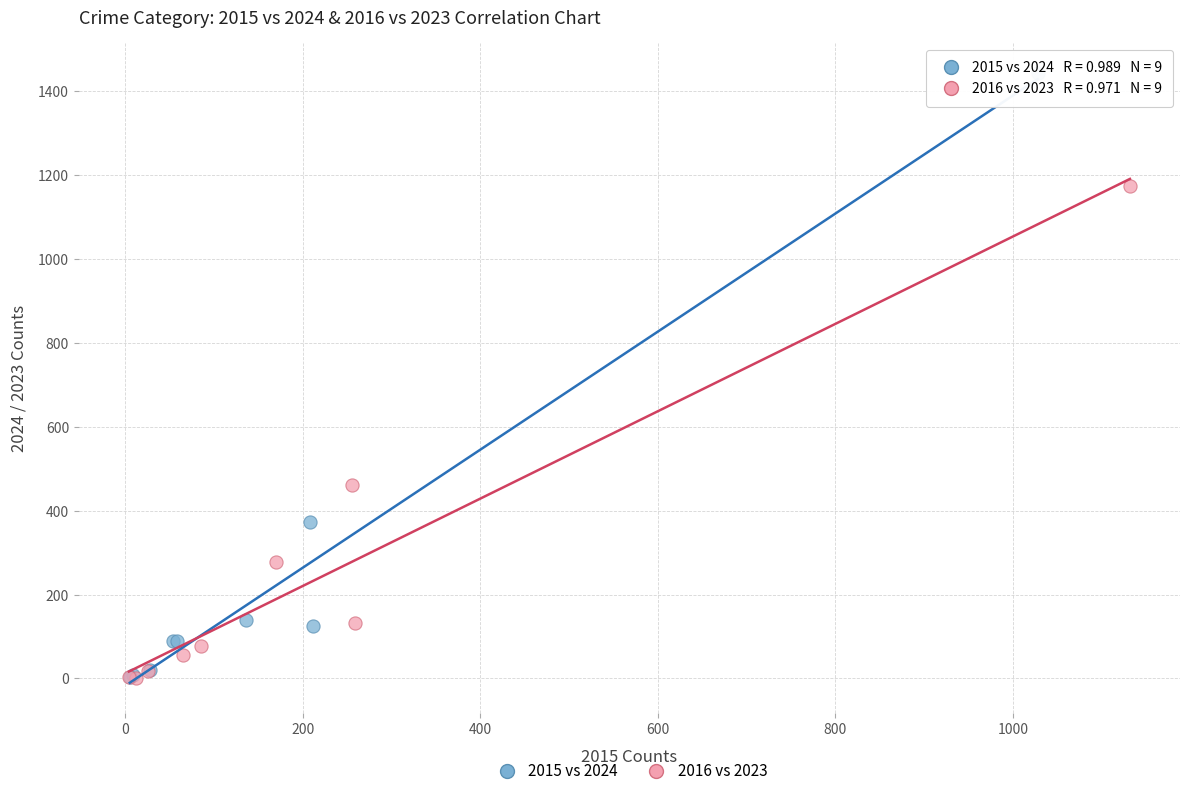

Which series reaches the maximum Y coordinate?

2015 vs 2024